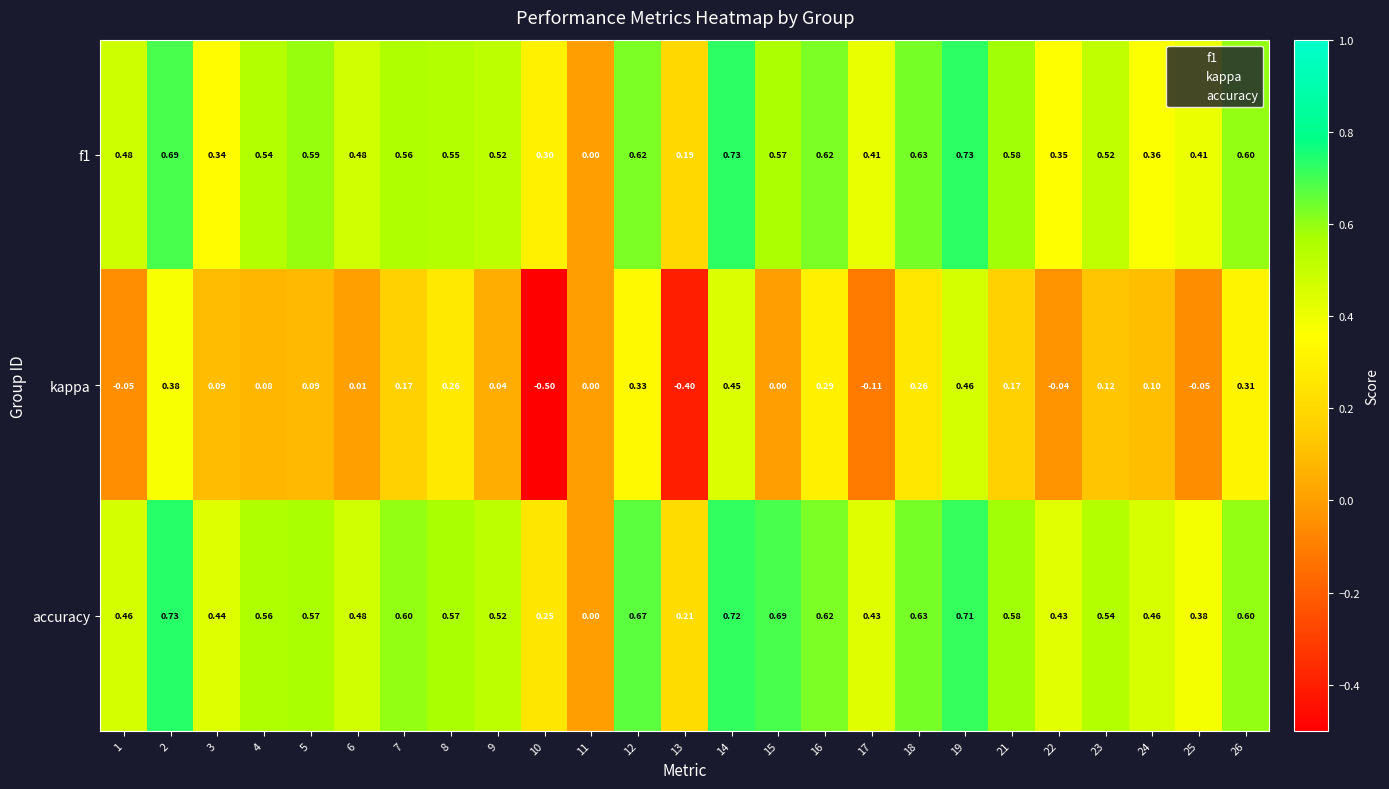

Which series has the largest total across all categories?

accuracy